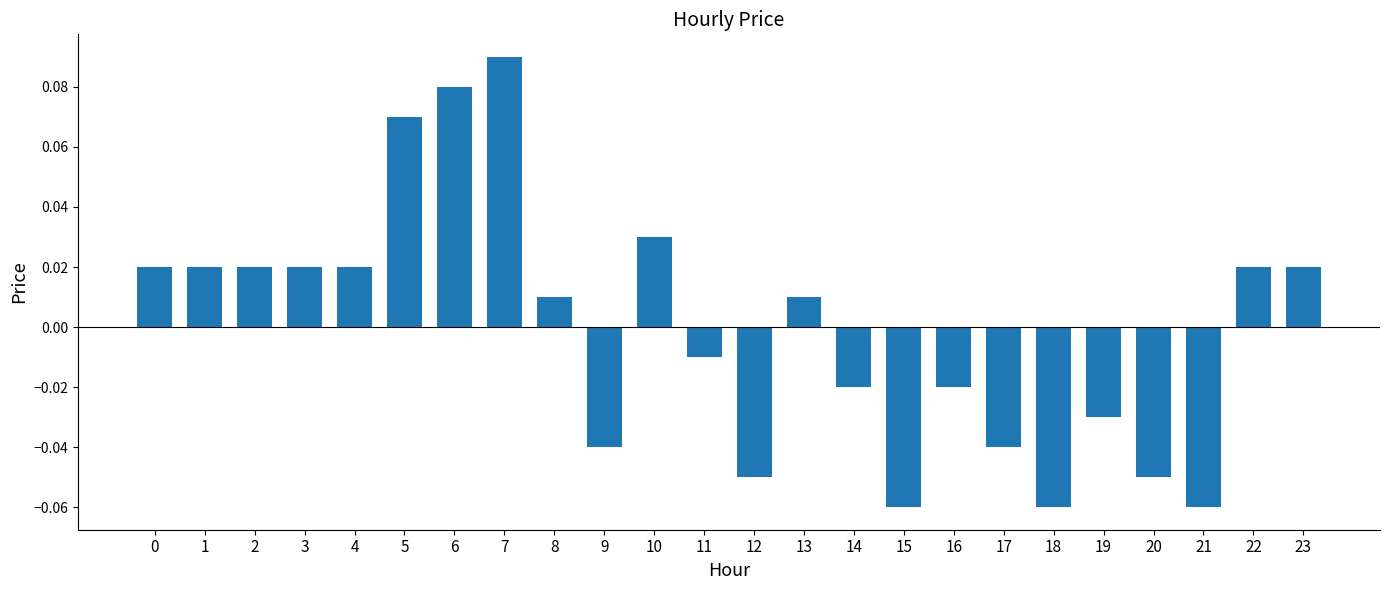

What is the change in value from 20 to 23?

+0.1